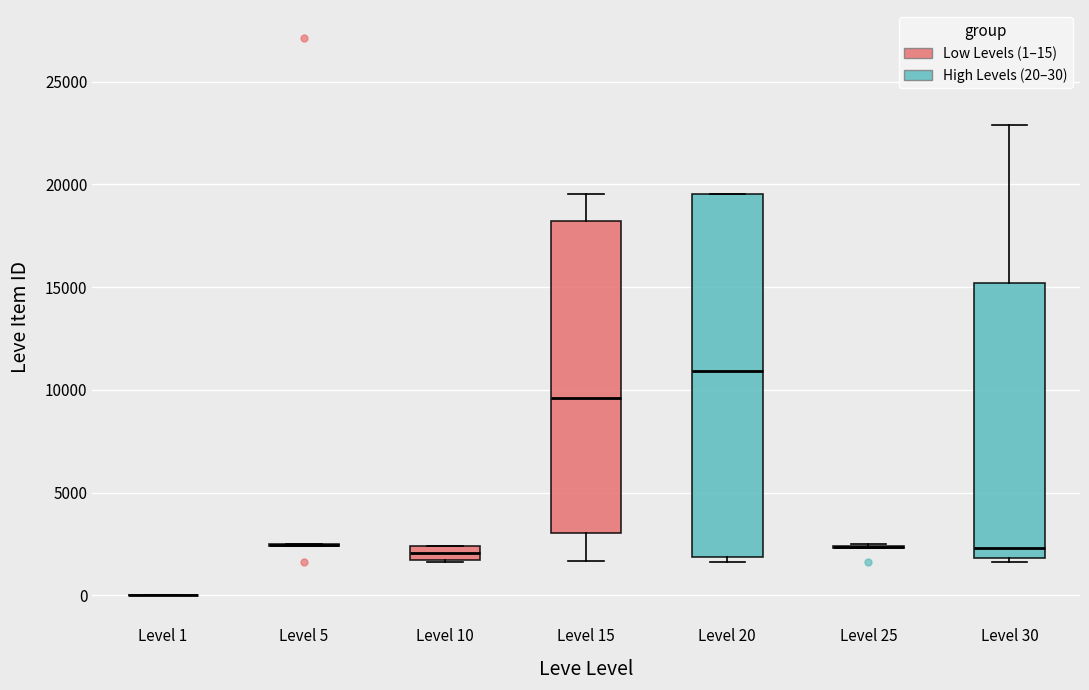

Where does the median line of the box for Level 10 sit on the y-axis? The values are not printed on the chart, so give them approximately, as read against the axis.

2000